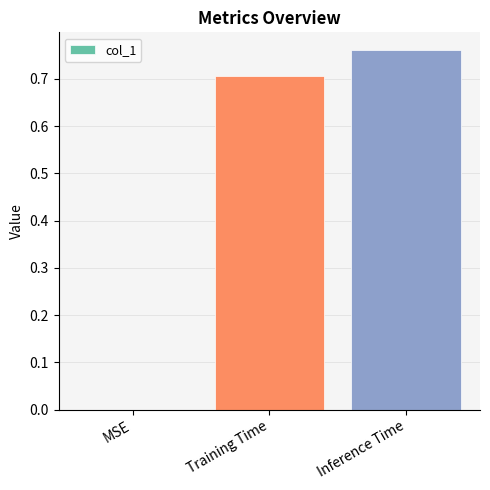

How many categories are shown in the chart?

3